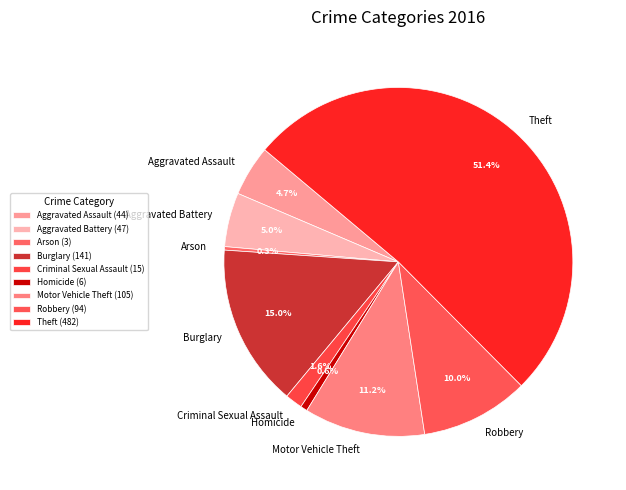

Which category has the biggest portion of the pie?

Theft